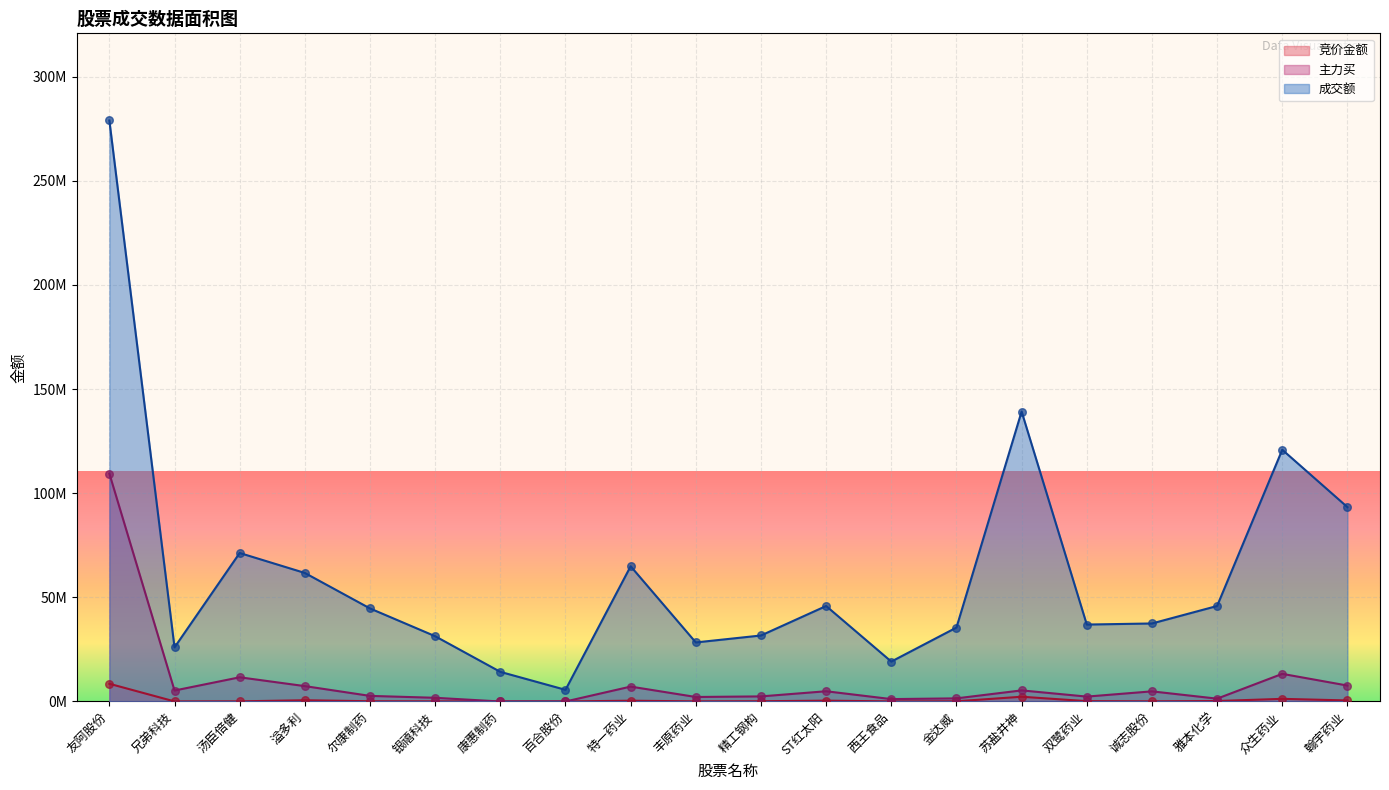

Which series contains the highest Y value?

成交额